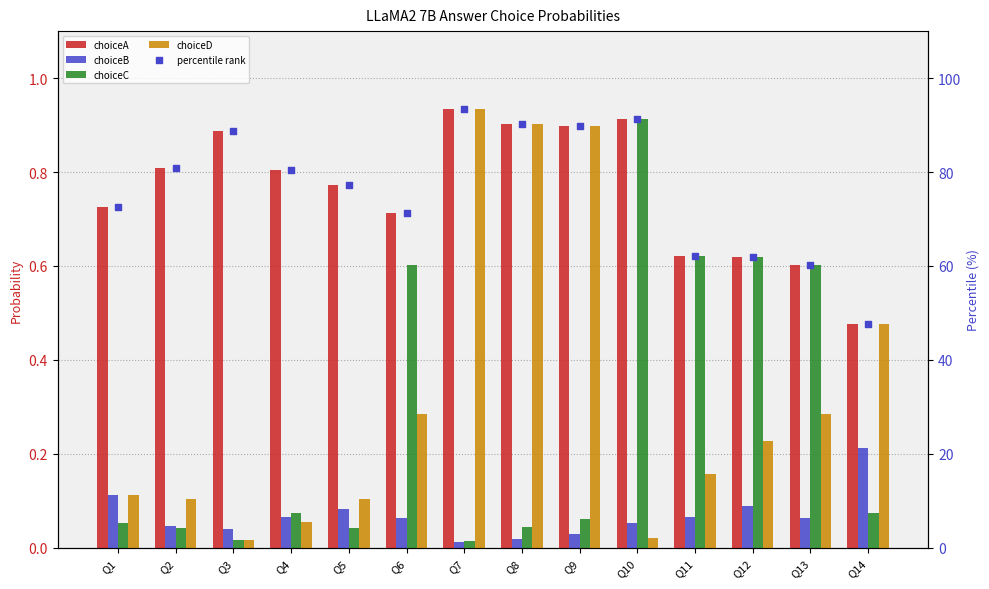

Which series contains the highest Y value?

percentile rank